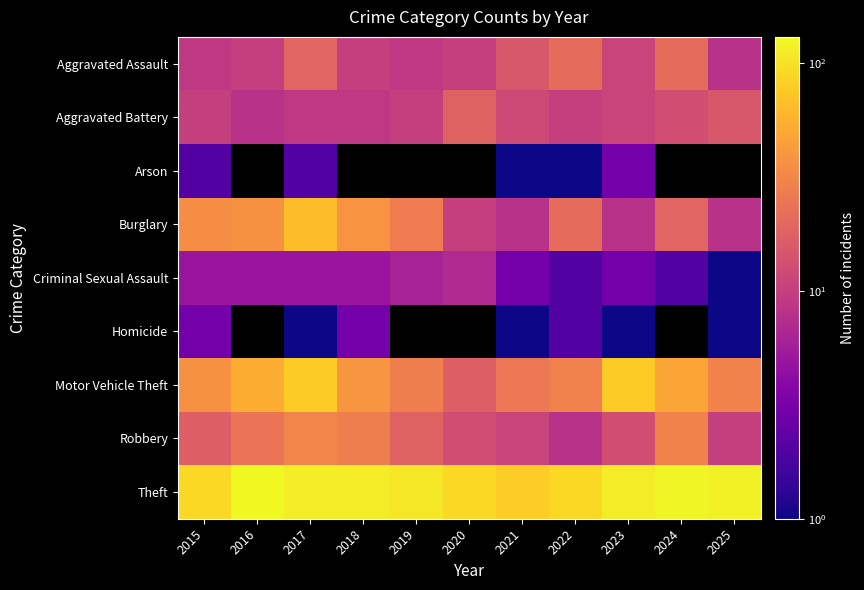

At which category is the sum across all series the highest?

2017